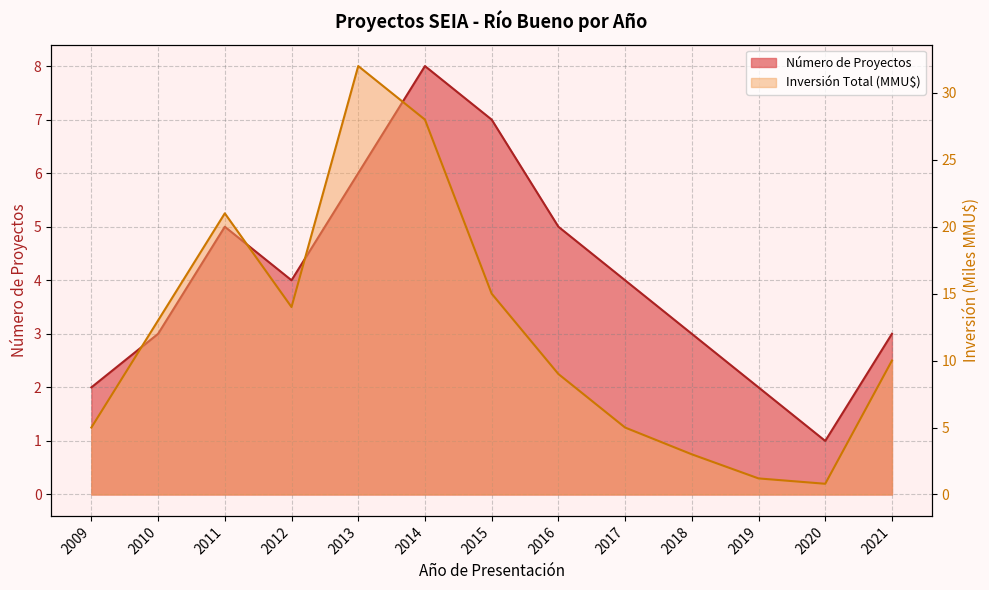

How many interior local peaks does the Número de Proyectos series have?

2